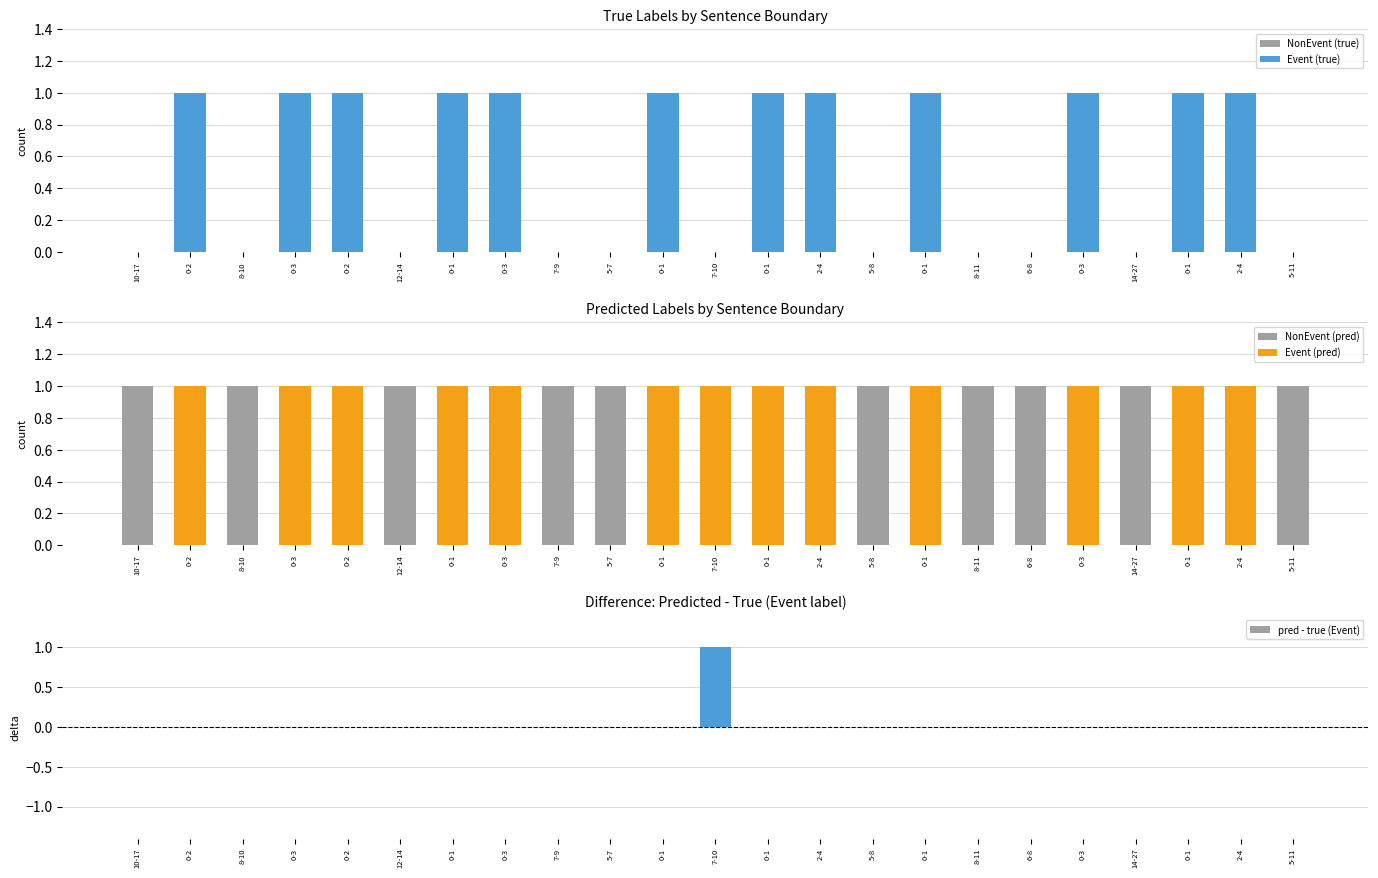

The chart shows a value of 0 at 5-11. True or false?

True